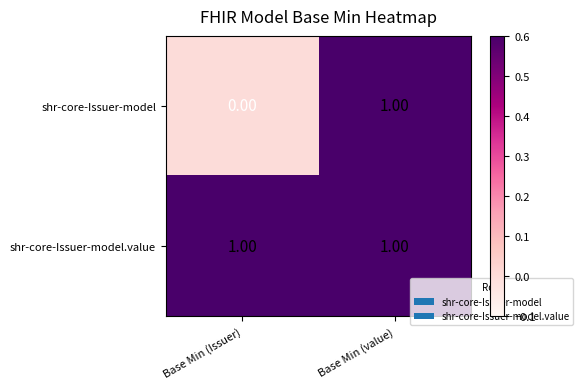

Between Base Min (Issuer) and Base Min (value), which series saw the biggest shift?

shr-core-Issuer-model